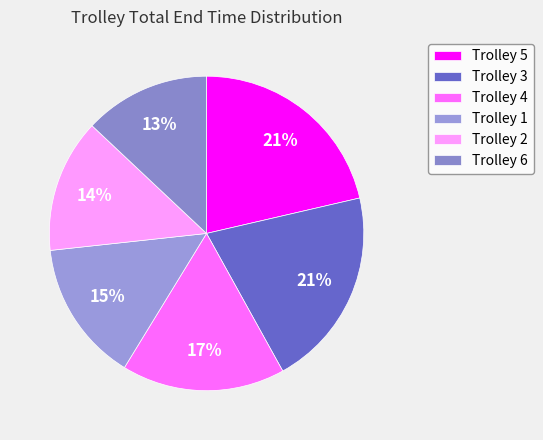

To the nearest percent, what is the difference between the largest and smallest slice percentages?

8%